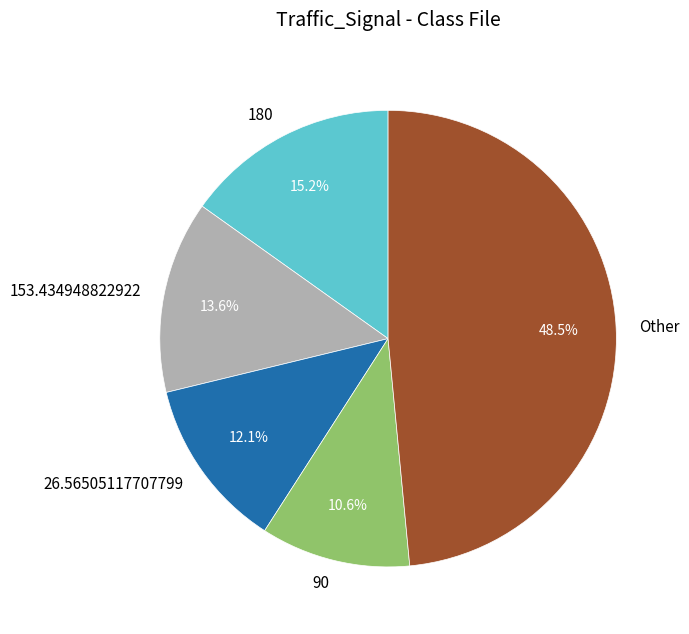

Does 26.56505117707799 represent more than half of the total?

No